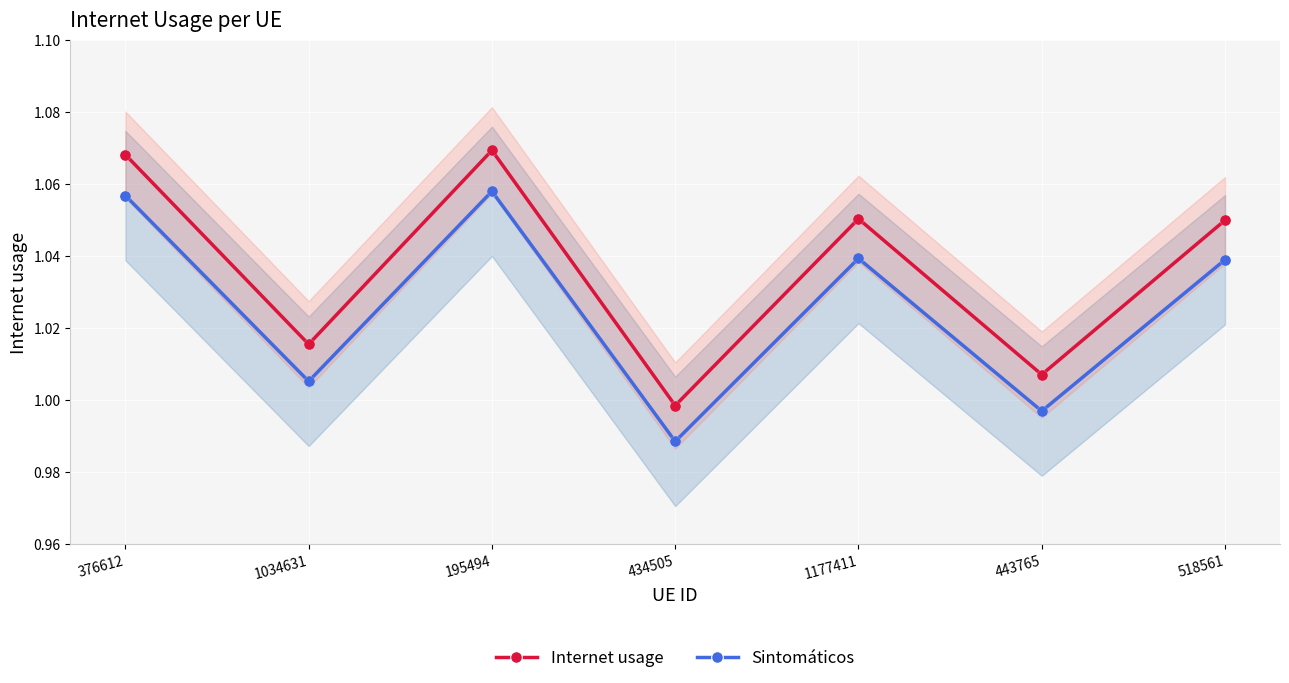

Which series contains the lowest Y value?

Sintomáticos